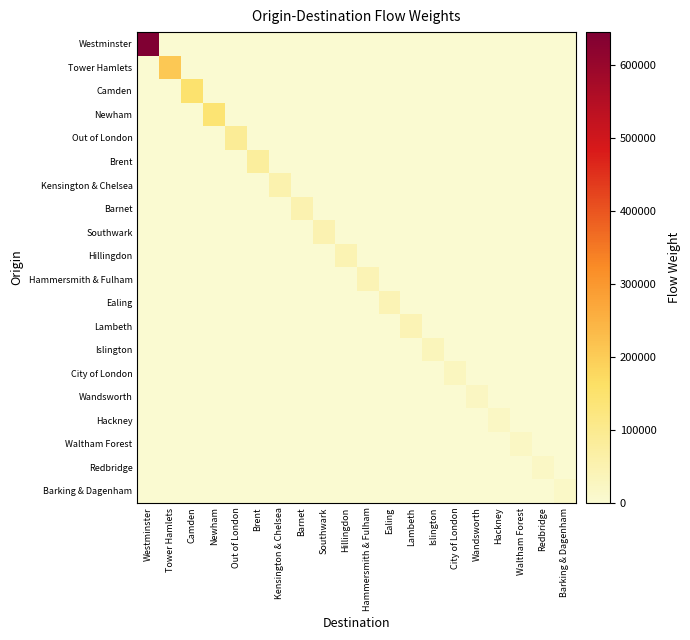

At City of London, list the series in order from largest to smallest.

City of London, Westminster, Tower Hamlets, Camden, Newham, Out of London, Brent, Kensington & Chelsea, Barnet, Southwark, Hillingdon, Hammersmith & Fulham, Ealing, Lambeth, Islington, Wandsworth, Hackney, Waltham Forest, Redbridge, Barking & Dagenham